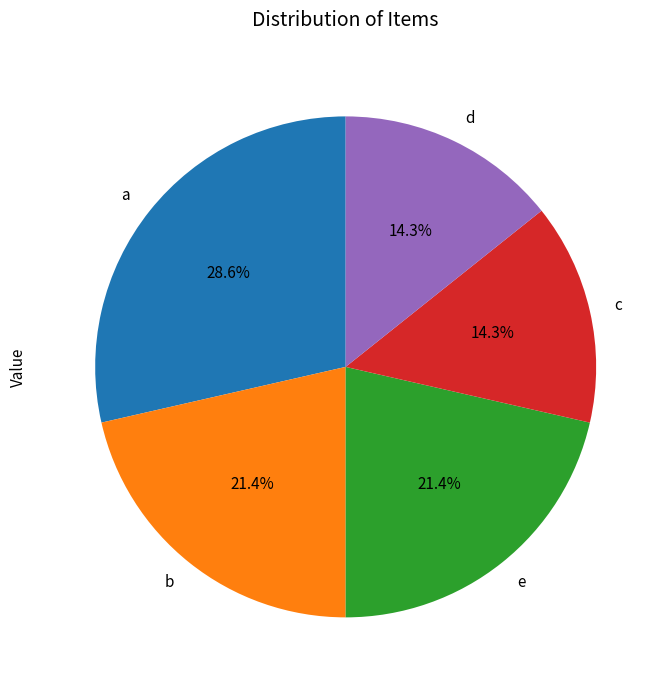

Which category has the biggest portion of the pie?

a